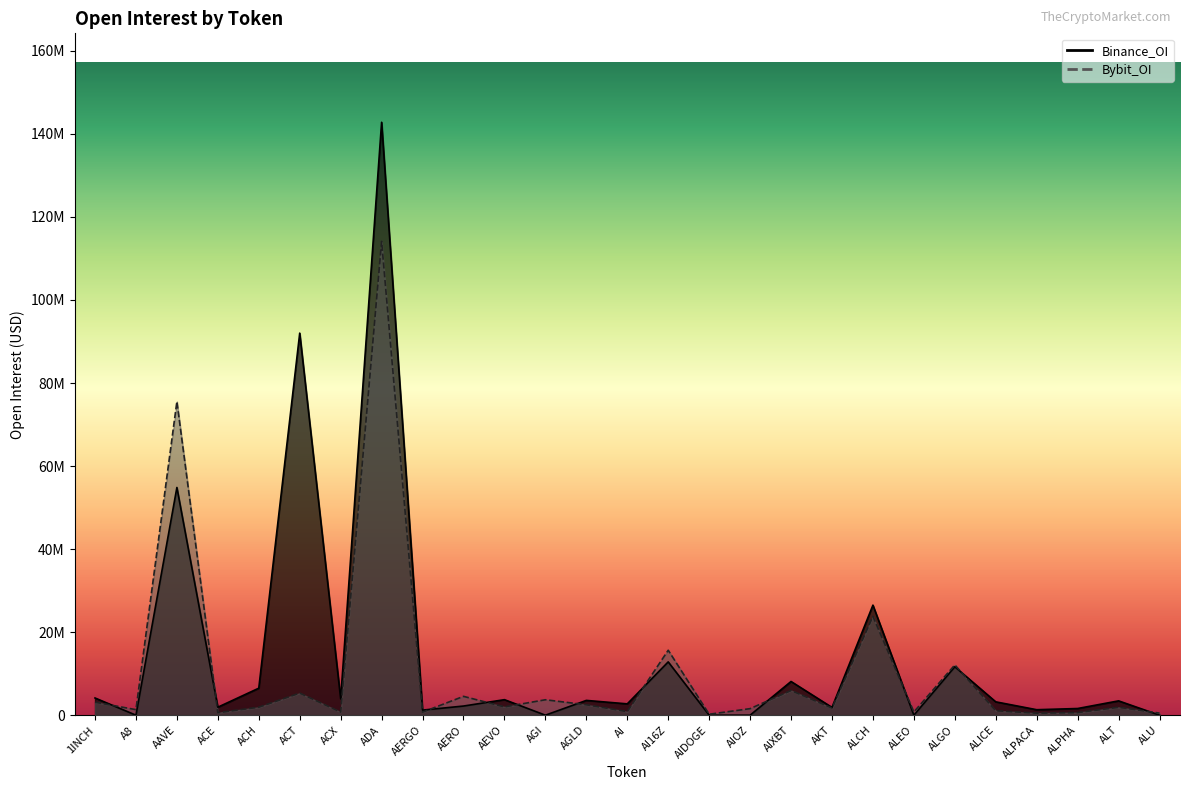

Rank the series at AAVE from lowest to highest value.

Binance_OI, Bybit_OI